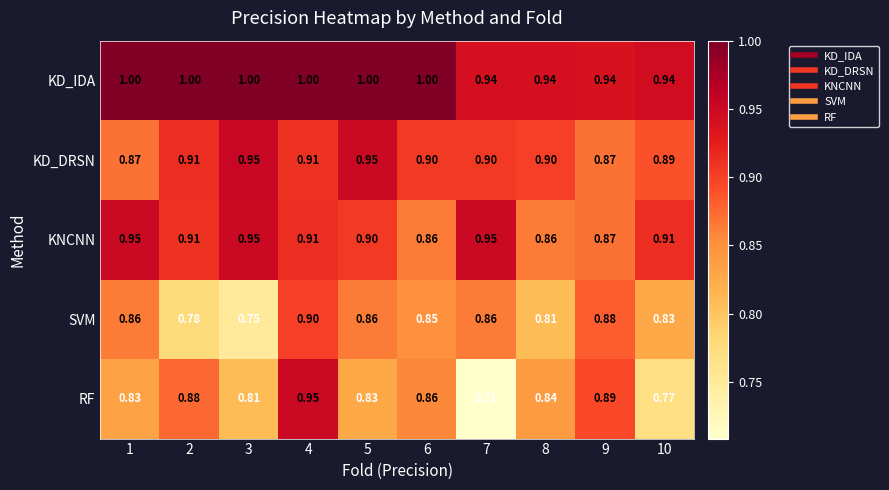

What is the total value across all series at 3?

4.5